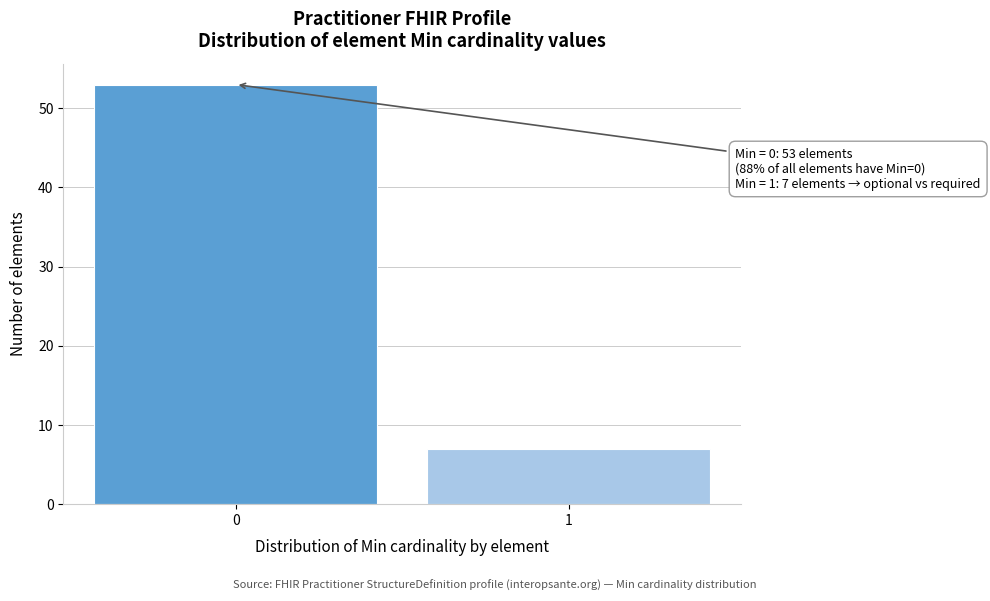

Reading left to right, list all the values displayed in this chart.

0=53	1=7